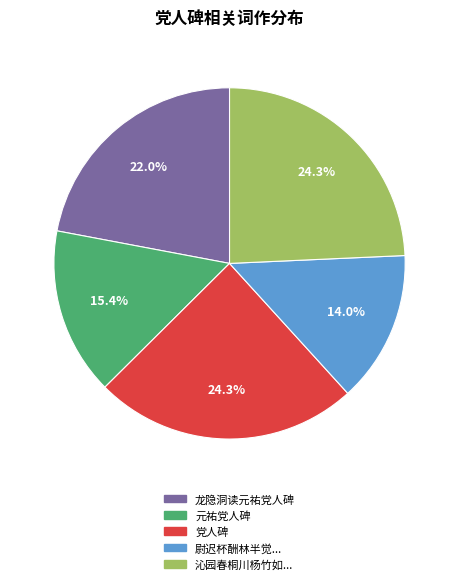

Is there a majority slice in this chart?

No